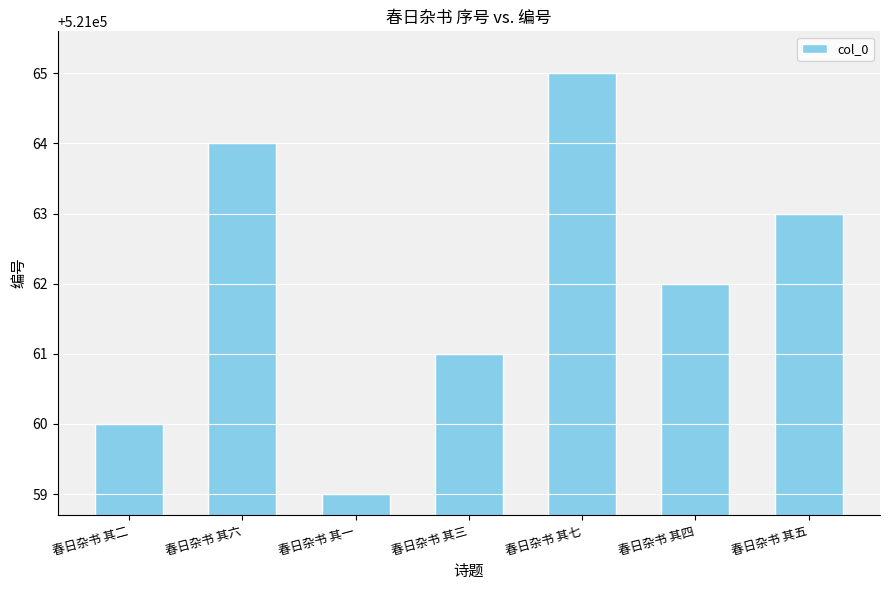

What is the change in value from 春日杂书 其二 to 春日杂书 其一?

-1